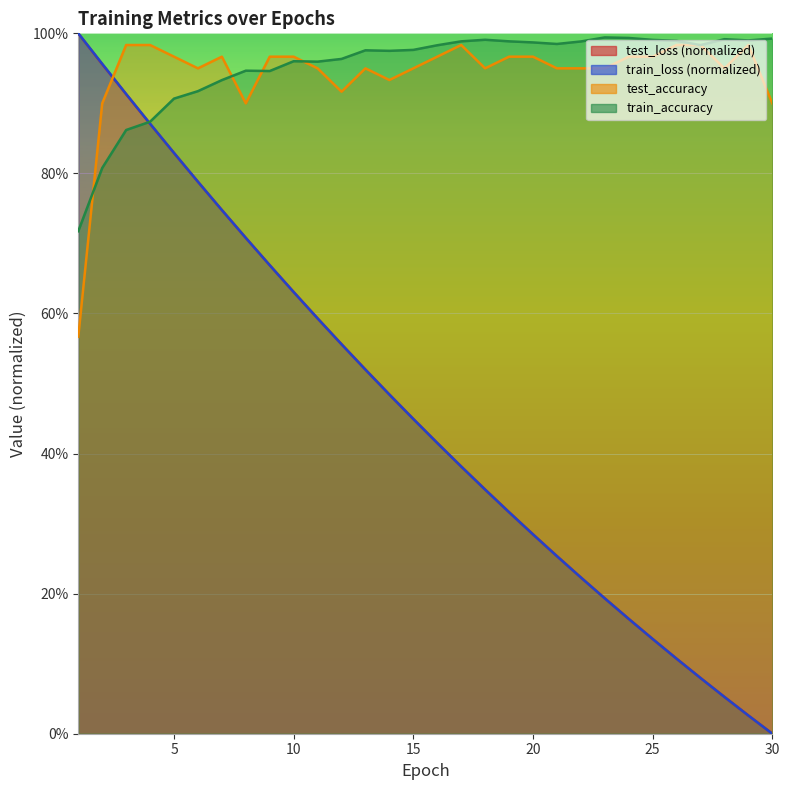

Reading left to right, list all the values displayed in this chart.

test_loss: 1=1.0	2=1.0	3=0.9	4=0.9	5=0.8	6=0.8	7=0.7	8=0.7	9=0.7	10=0.6	11=0.6	12=0.6	13=0.5	14=0.5	15=0.4	16=0.4	17=0.4	18=0.3	19=0.3	20=0.3	21=0.3	22=0.2	23=0.2	24=0.2	25=0.1	26=0.1	27=0.1	28=0.1	29=0.0	30=0.0
train_loss: 1=1.0	2=1.0	3=0.9	4=0.9	5=0.8	6=0.8	7=0.7	8=0.7	9=0.7	10=0.6	11=0.6	12=0.6	13=0.5	14=0.5	15=0.4	16=0.4	17=0.4	18=0.3	19=0.3	20=0.3	21=0.3	22=0.2	23=0.2	24=0.2	25=0.1	26=0.1	27=0.1	28=0.1	29=0.0	30=0.0
test_accuracy: 1=0.6	2=0.9	3=1.0	4=1.0	5=1.0	6=0.9	7=1.0	8=0.9	9=1.0	10=1.0	11=0.9	12=0.9	13=0.9	14=0.9	15=0.9	16=1.0	17=1.0	18=0.9	19=1.0	20=1.0	21=0.9	22=0.9	23=0.9	24=1.0	25=1.0	26=1.0	27=1.0	28=0.9	29=1.0	30=0.9
train_accuracy: 1=0.7	2=0.8	3=0.9	4=0.9	5=0.9	6=0.9	7=0.9	8=0.9	9=0.9	10=1.0	11=1.0	12=1.0	13=1.0	14=1.0	15=1.0	16=1.0	17=1.0	18=1.0	19=1.0	20=1.0	21=1.0	22=1.0	23=1.0	24=1.0	25=1.0	26=1.0	27=1.0	28=1.0	29=1.0	30=1.0